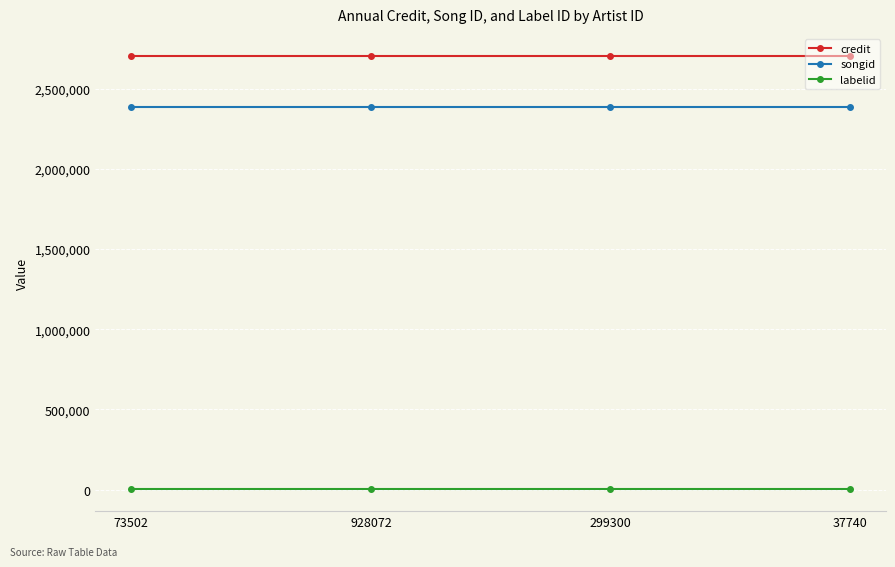

Which series has the largest total across all categories?

credit